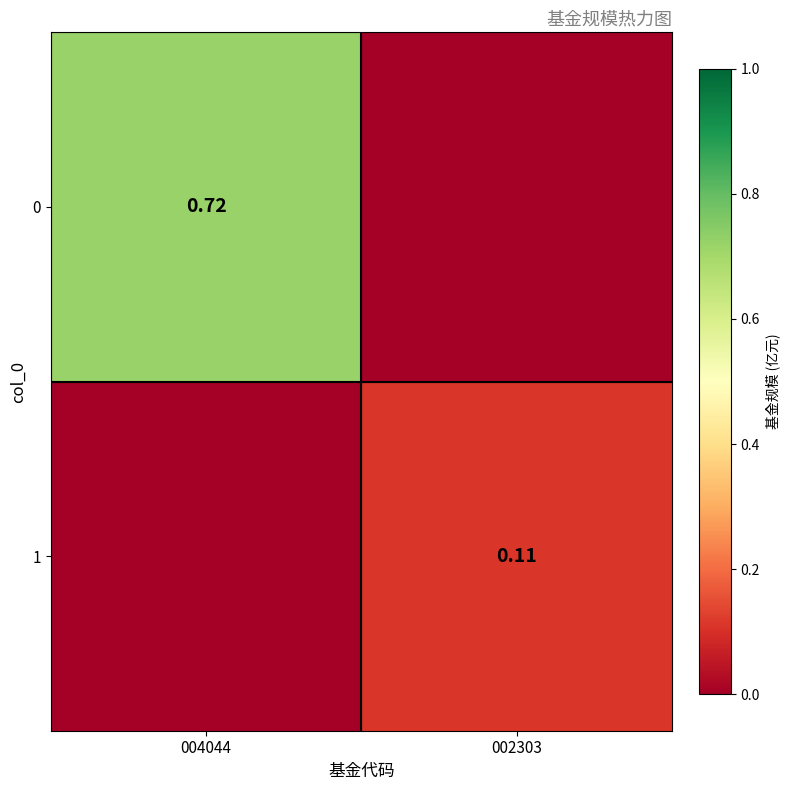

How many data points does each series have?

2